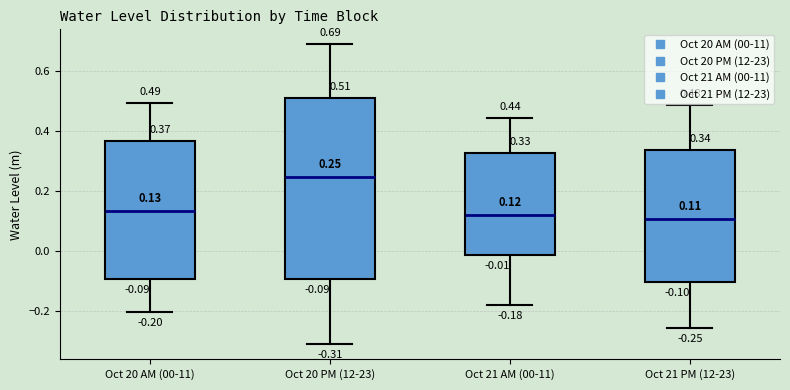

Comparing the boxes themselves (not the whiskers), which one is the tallest?

Oct 20 PM (12-23)